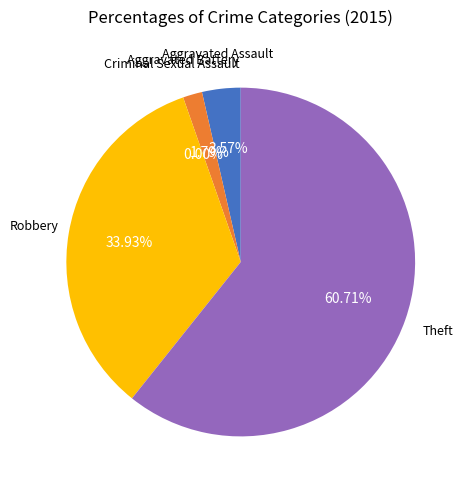

To the nearest percent, what is the combined percentage of Theft and Aggravated Assault?

64%